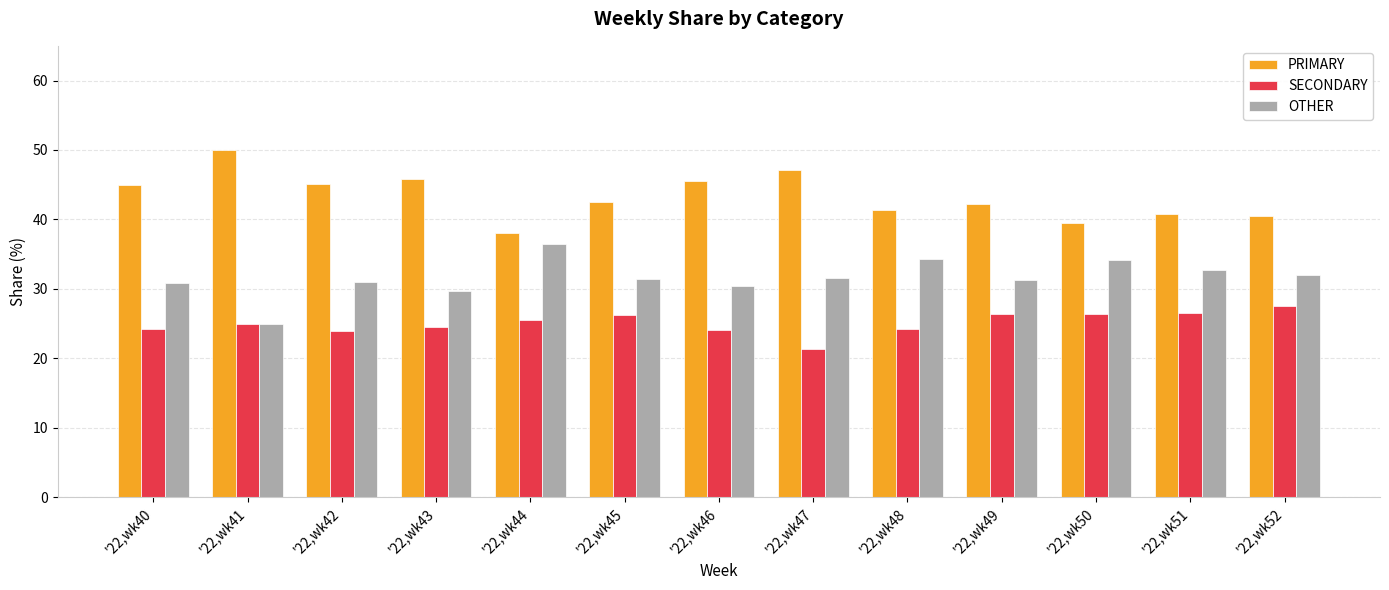

What are all the series names shown in the legend?

PRIMARY, SECONDARY, OTHER